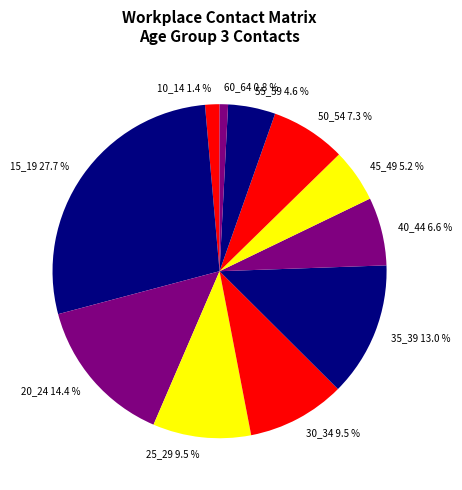

Does 10_14 account for over 50% of the chart?

No